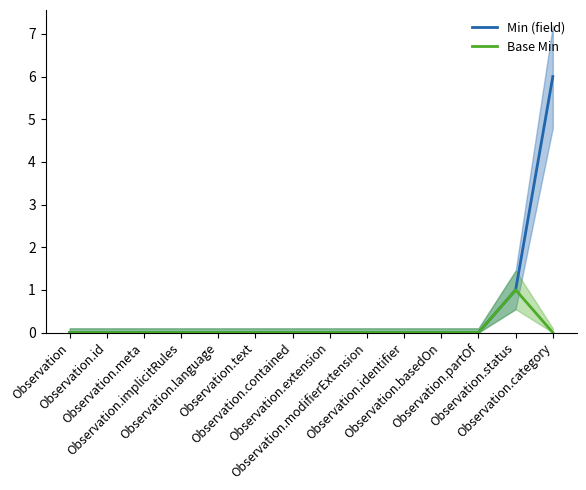

What are all the series names shown in the legend?

Min (field), Base Min